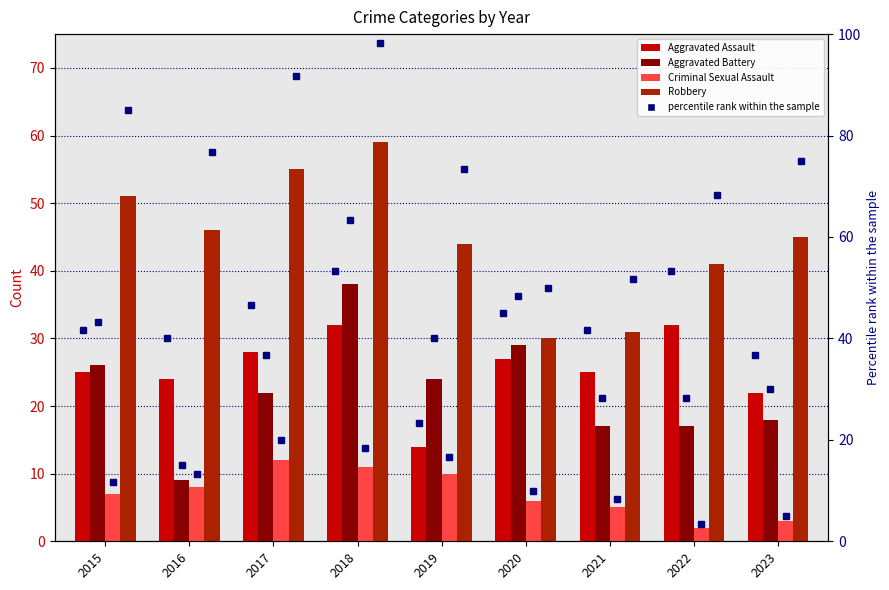

The Robbery series shows 62 at 2019. True or false?

False